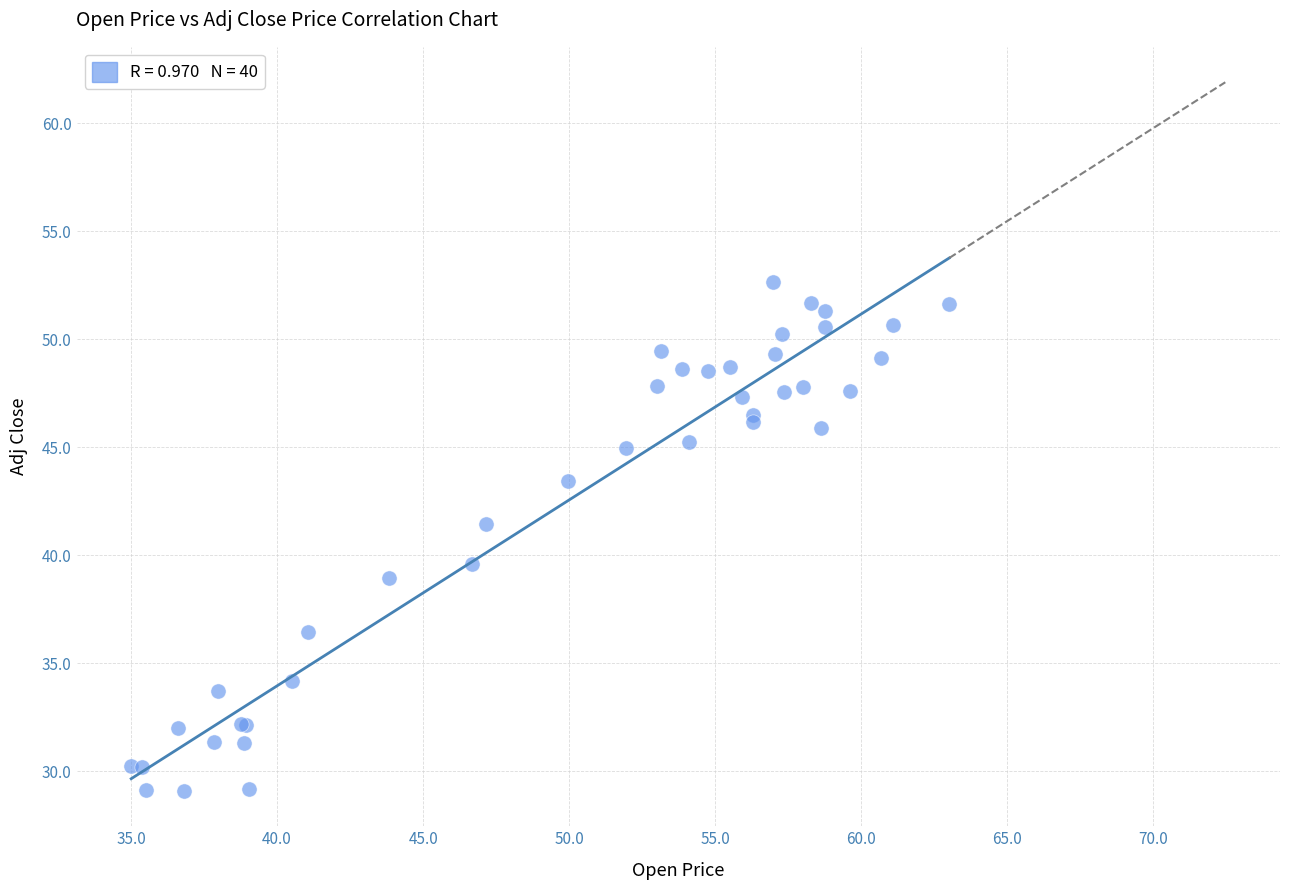

What Y value in the scatter plot is closest to 40?

39.6